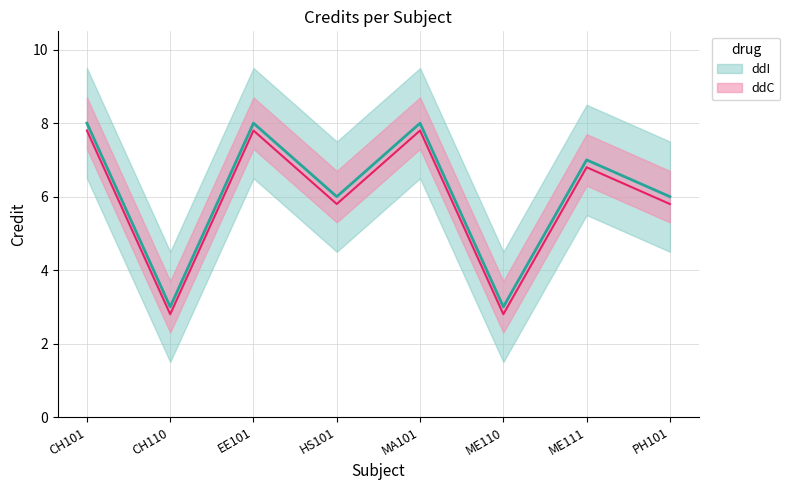

What is the label of the 8th point from the right?

CH101